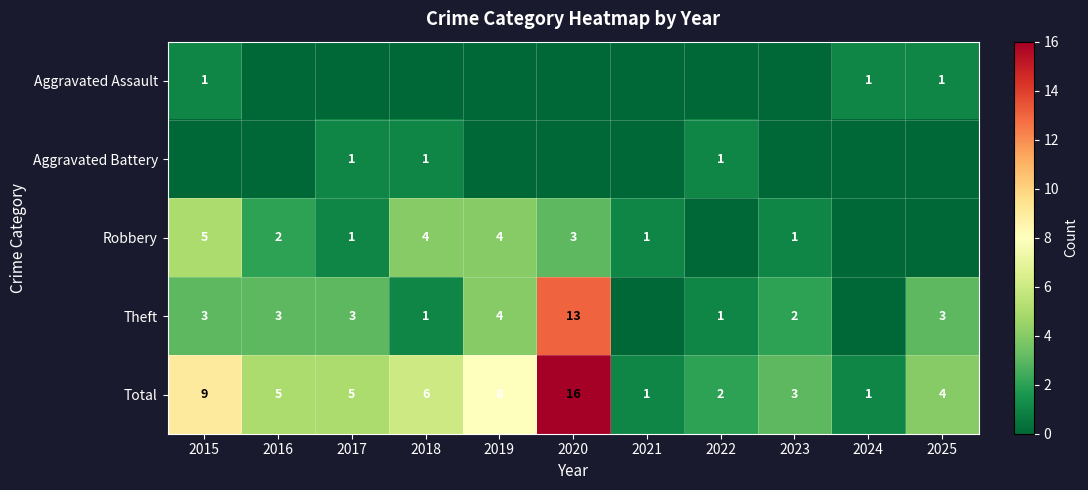

Read the Total value at 2025, to the nearest 5.

5